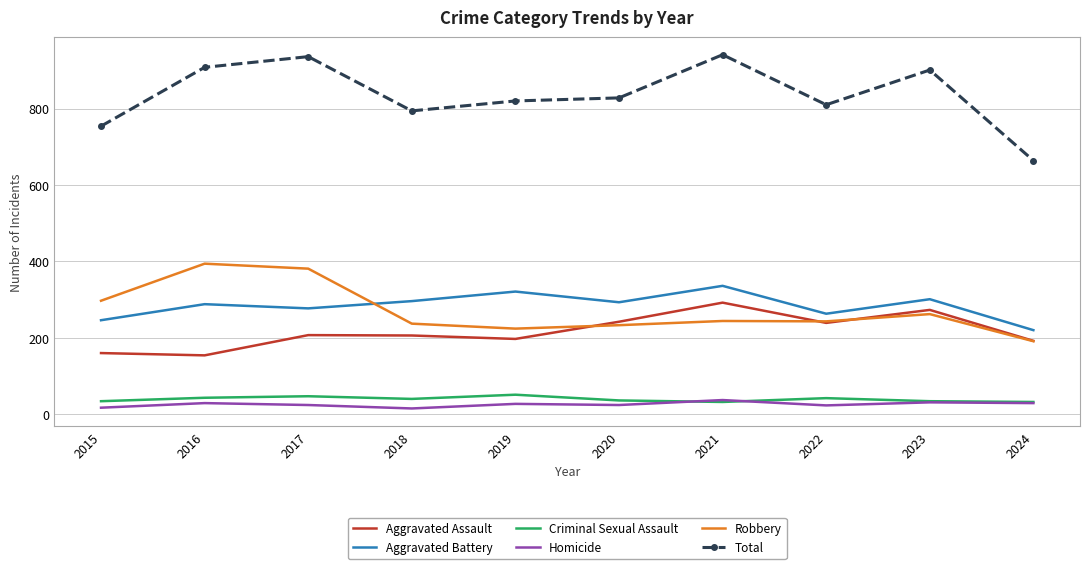

Which series has the widest spread of values?

Total